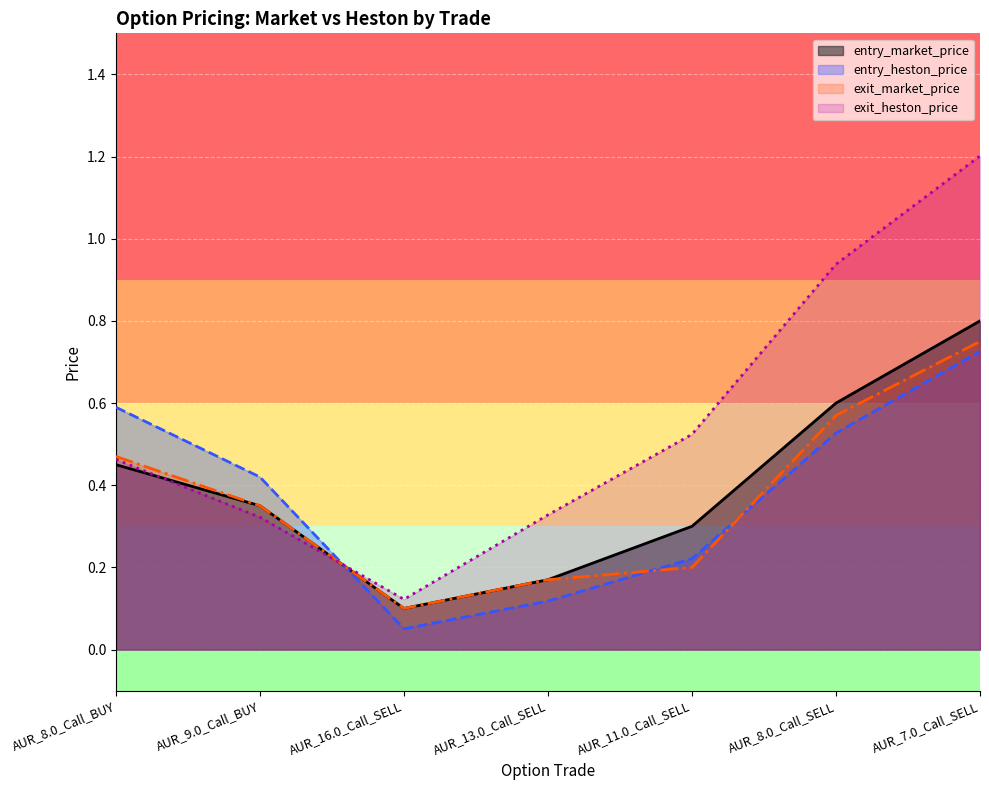

At how many categories does at least one series exceed 0?

7